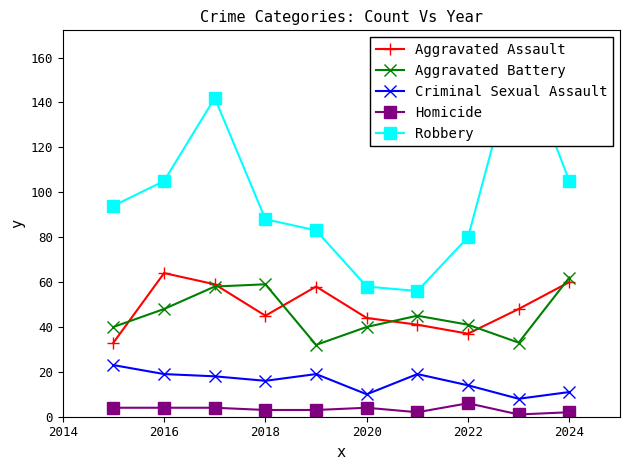

What is the difference between the maximum and minimum values in the Robbery series?

108